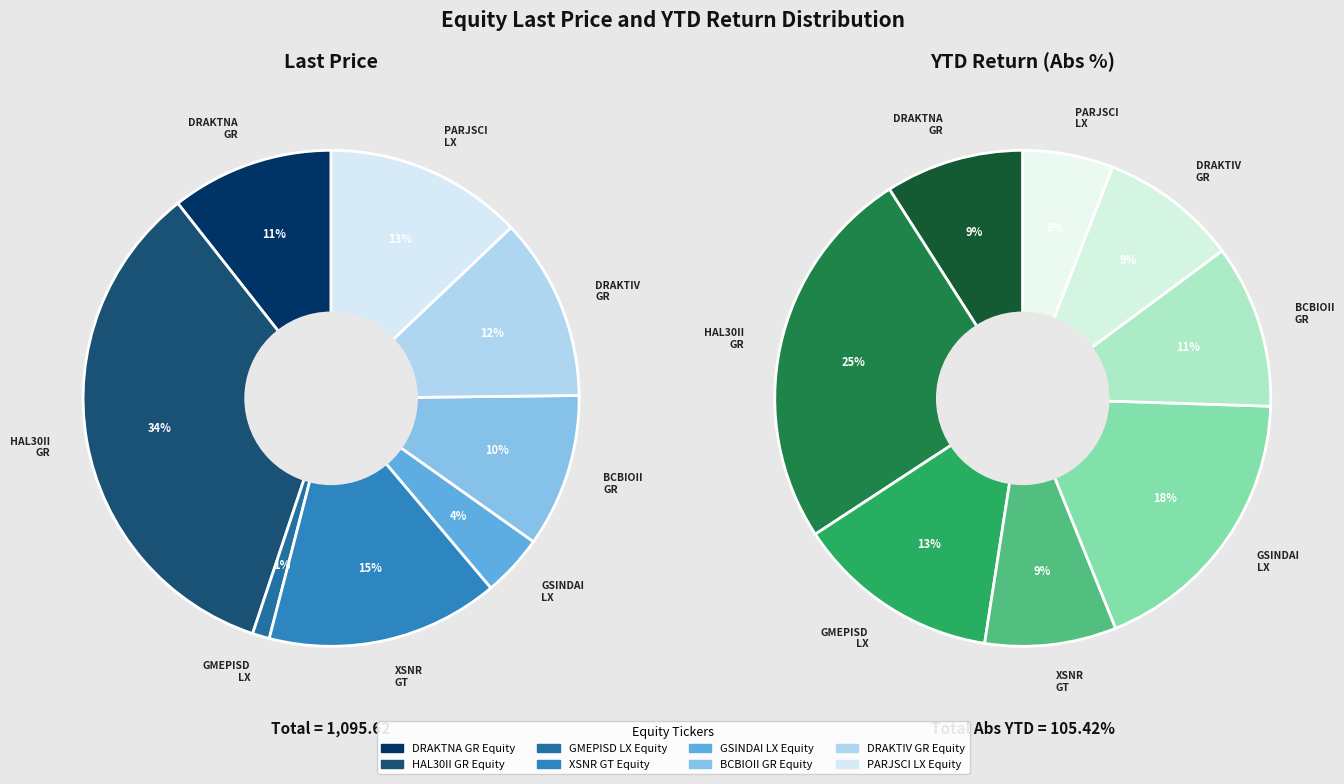

To the nearest percent, what is the difference between the largest and smallest slice percentages?

33%